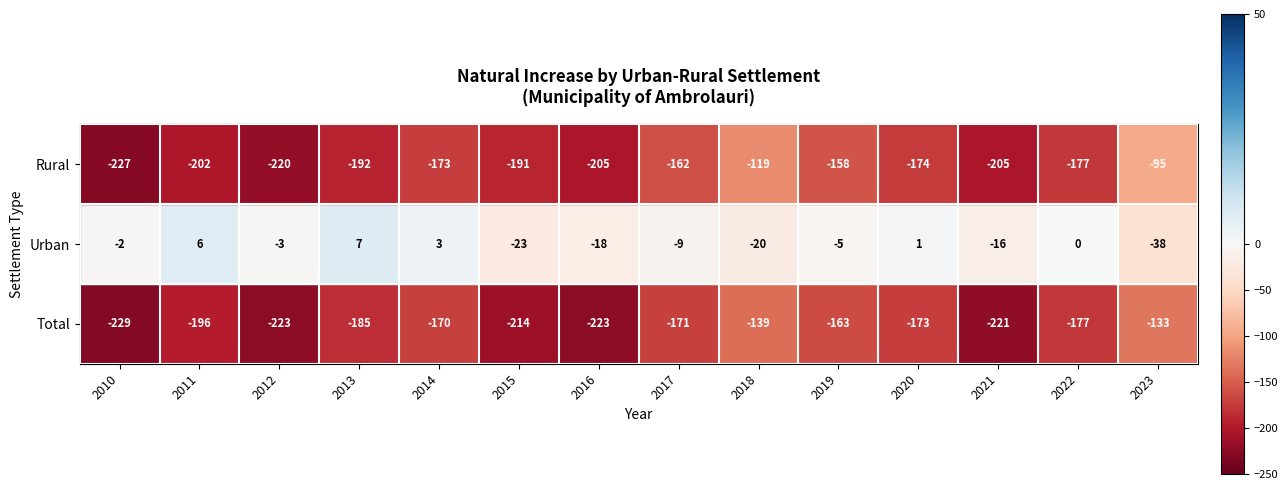

Rank the categories by Rural value from highest to lowest.

2023, 2018, 2019, 2017, 2014, 2020, 2022, 2015, 2013, 2011, 2016, 2021, 2012, 2010